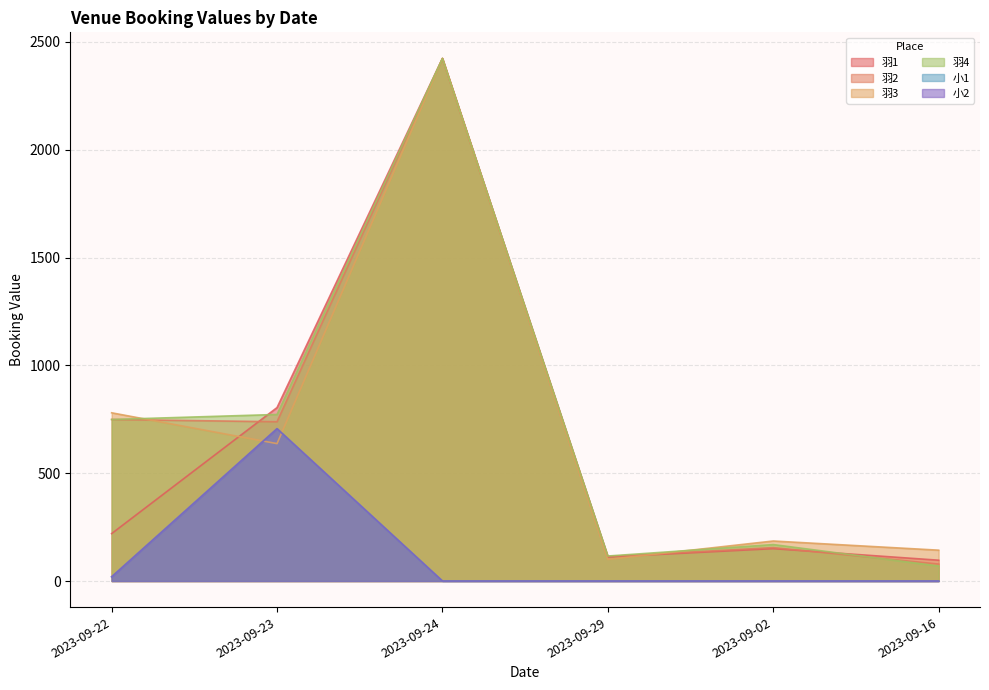

What is the total value across all series at 2023-09-22?

2537.3